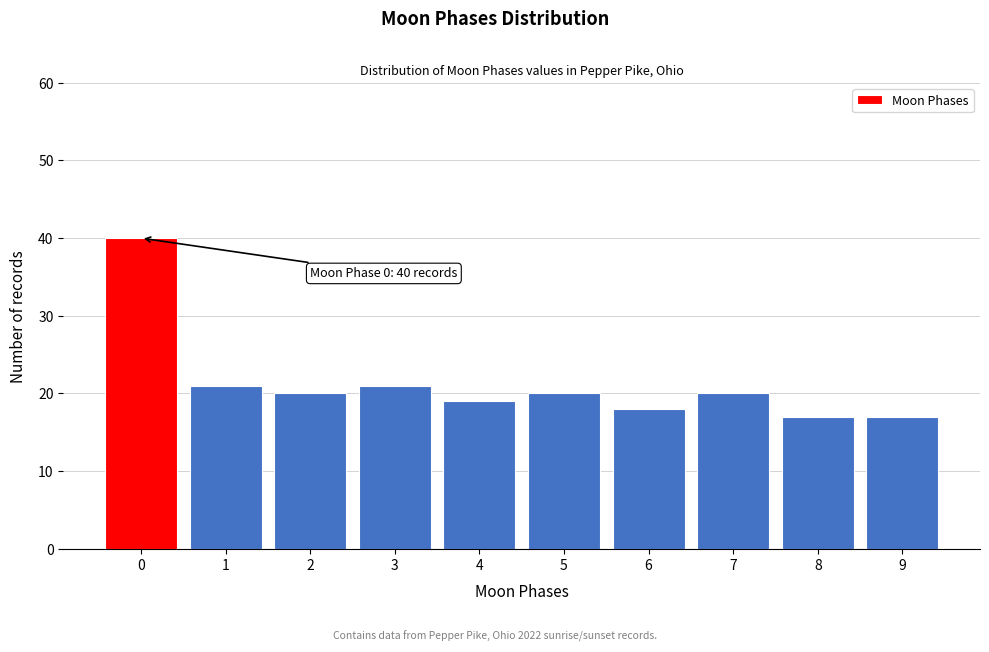

Reading left to right, list all the values displayed in this chart.

0=40	1=21	2=20	3=21	4=19	5=20	6=18	7=20	8=17	9=17